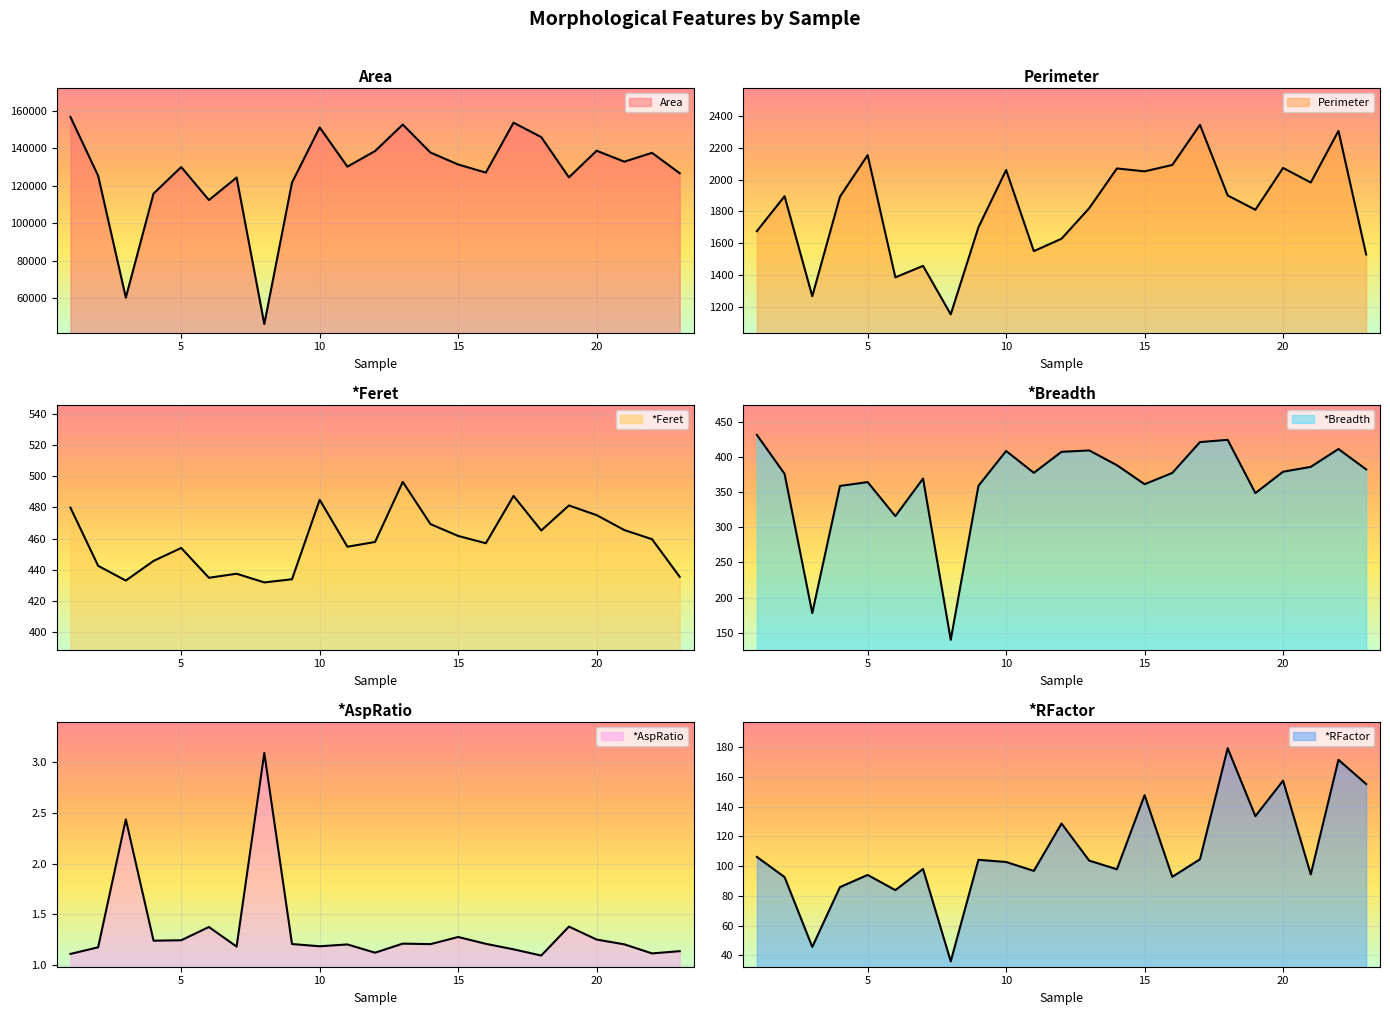

Is the value of *Breadth at 14 greater than the value of *Feret at 23?

No